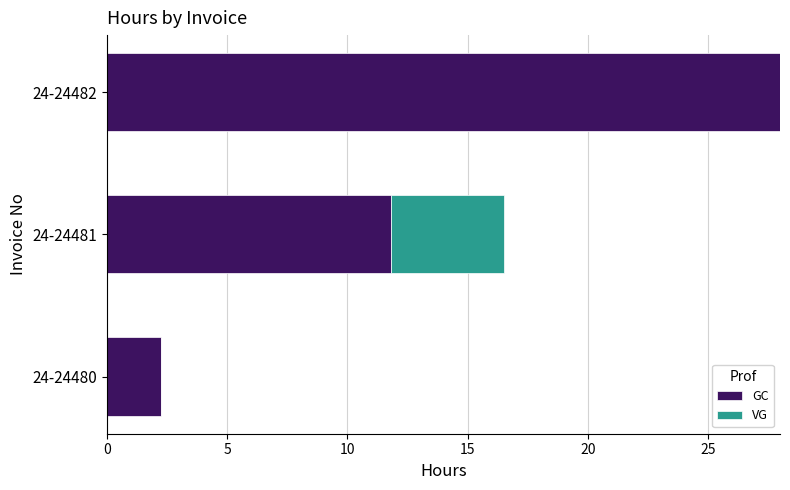

At which category is the sum across all series the highest?

24-24482